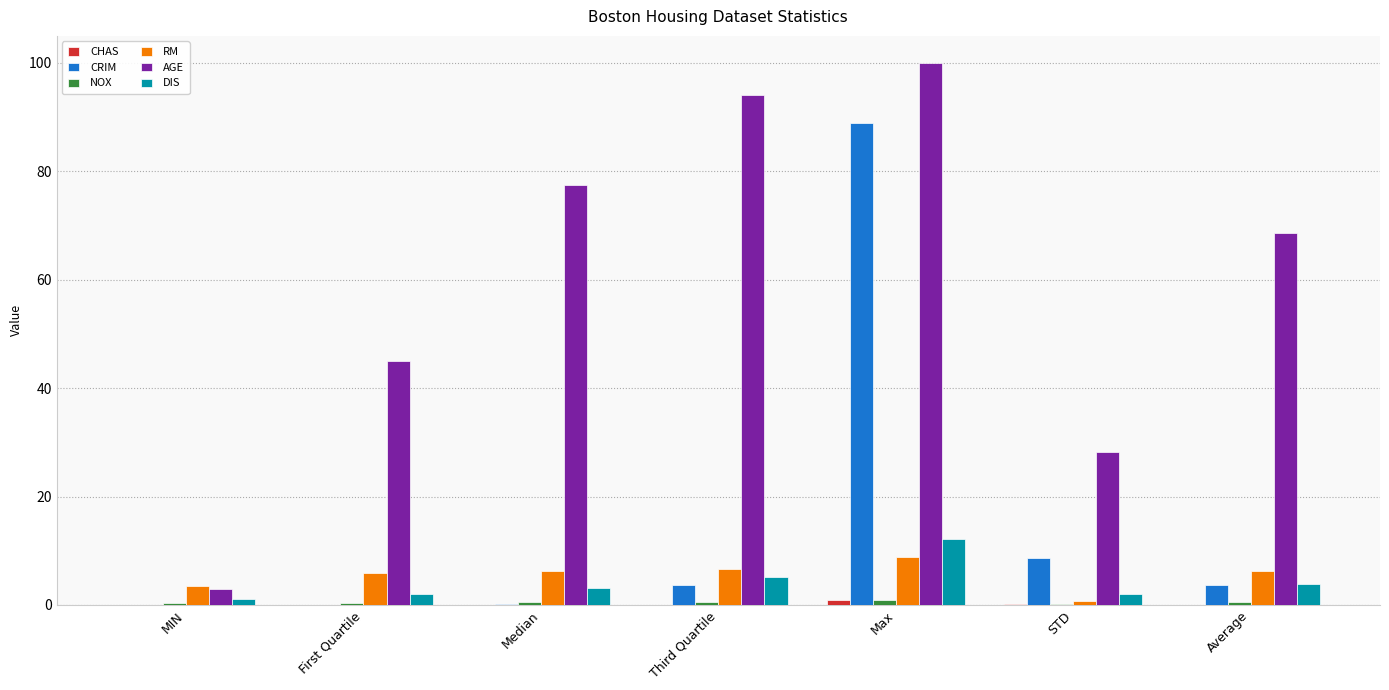

How many data points does each series have?

7